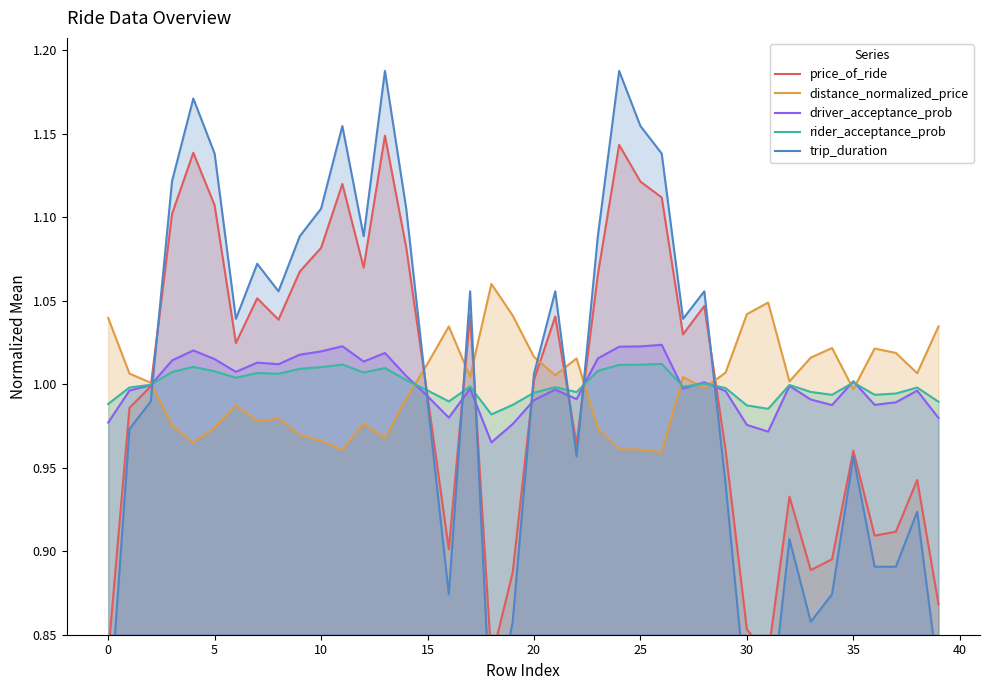

What is the sum of the price_of_ride values at 20 and 21?

2.0